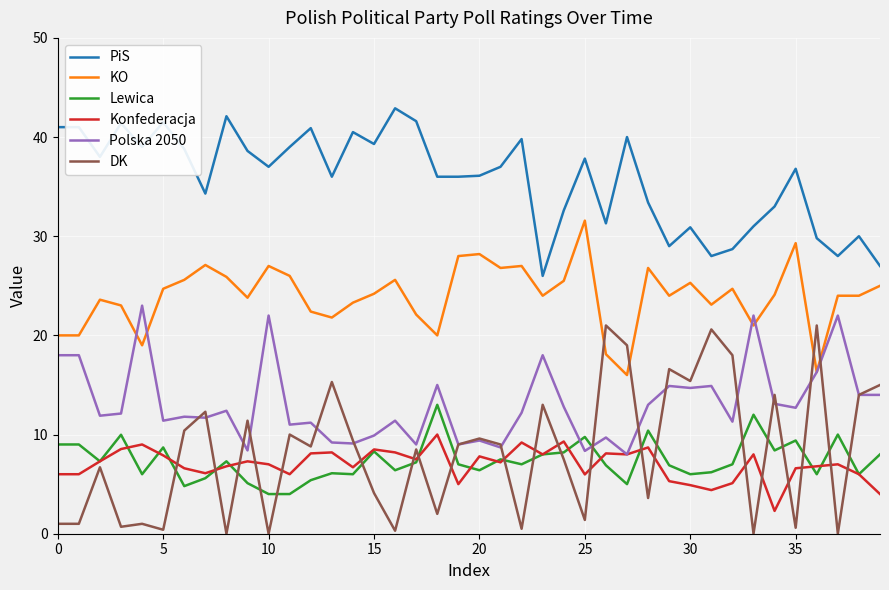

How many times do KO and DK cross each other?

4